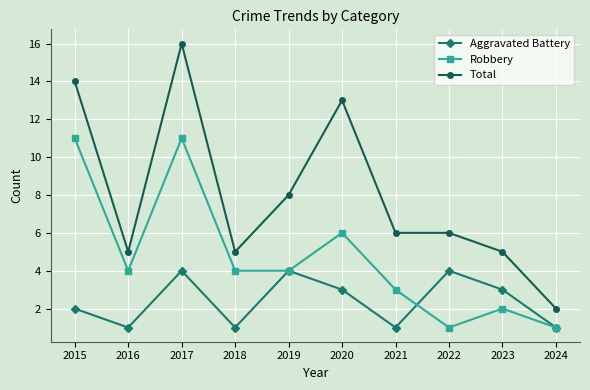

What is the sum of all Aggravated Battery values?

24